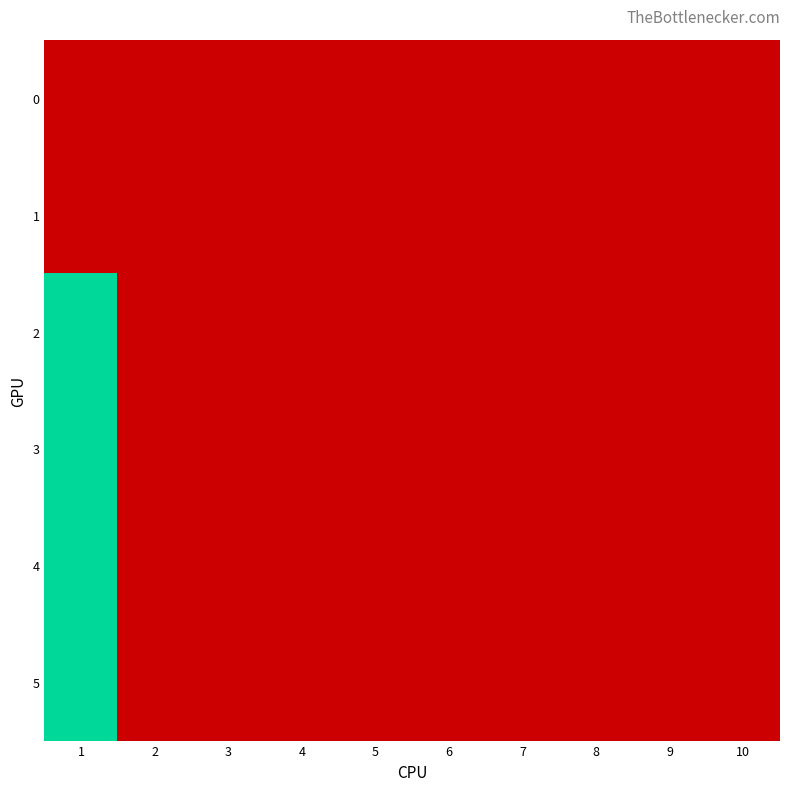

Which series has the largest total across all categories?

2